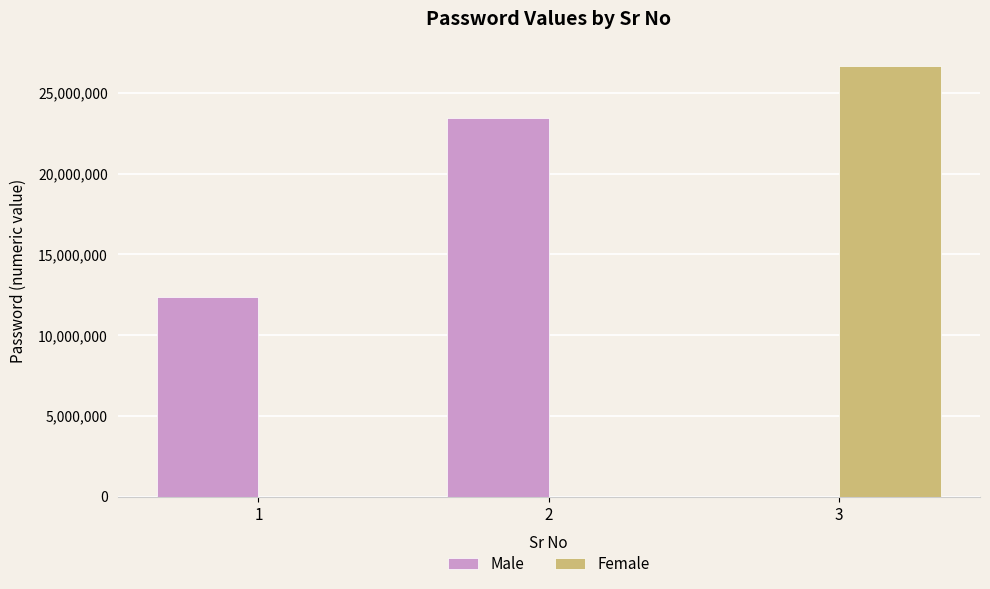

True or false: Male has a value of 8933456 at 2.

False